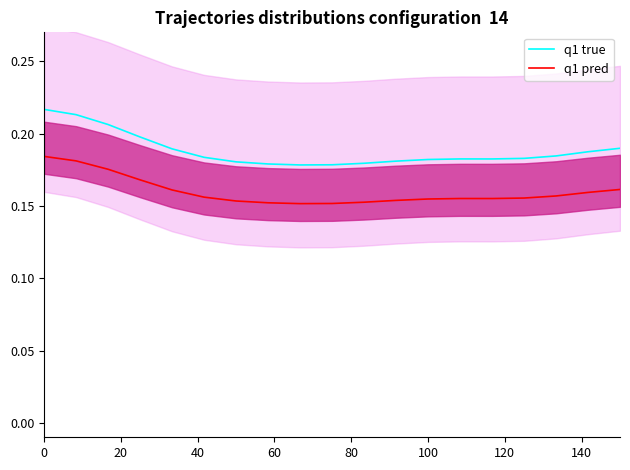

True or false: q1 true and q1 pred intersect in this chart.

False